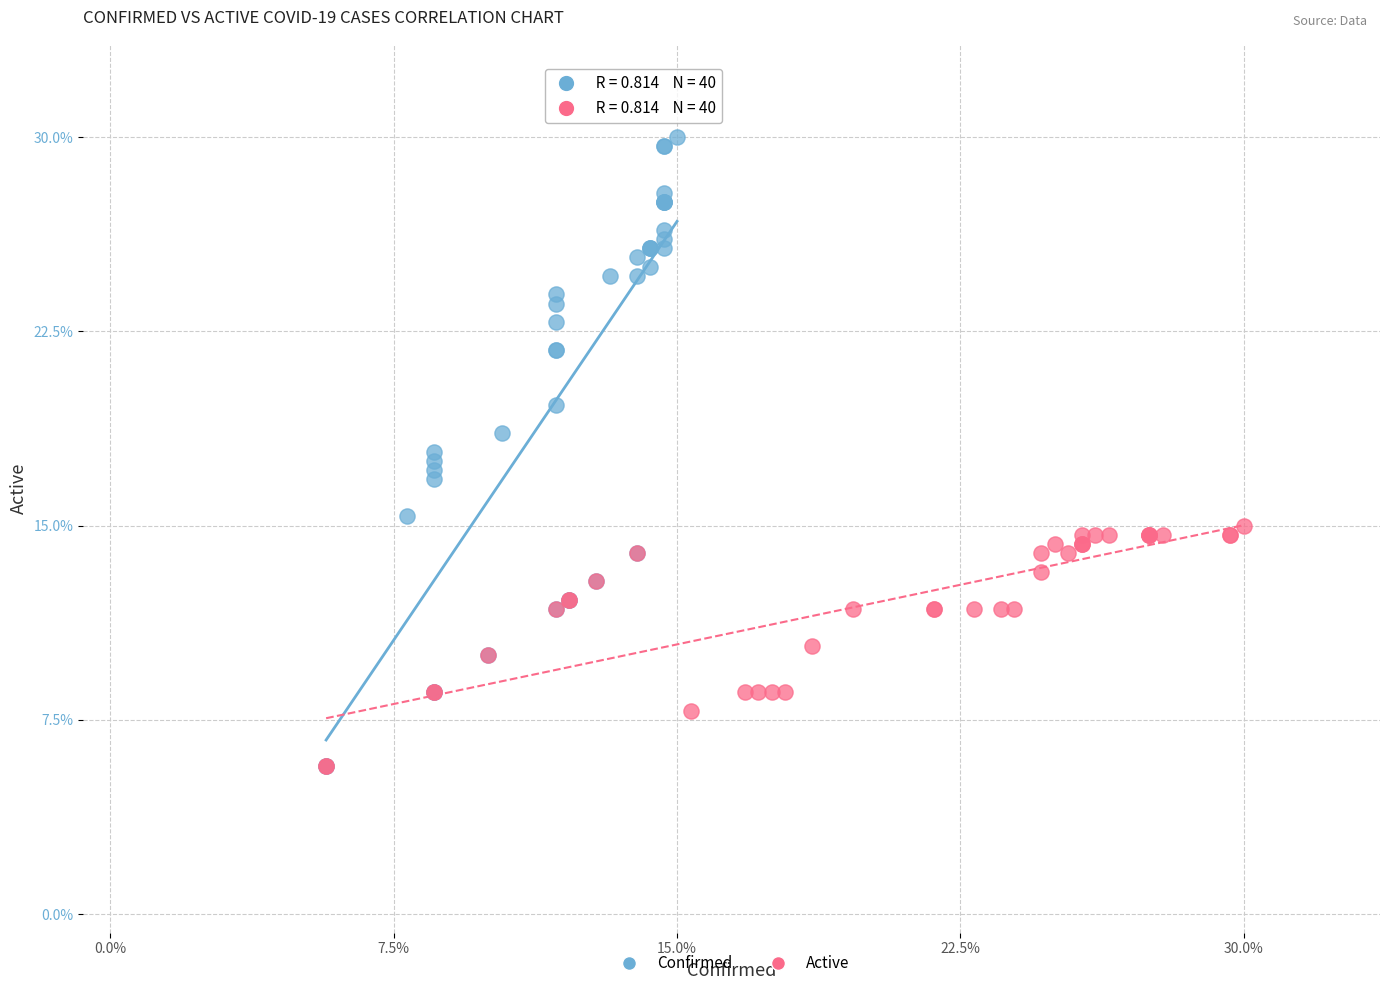

What are all the series names shown in the legend?

Confirmed, Active